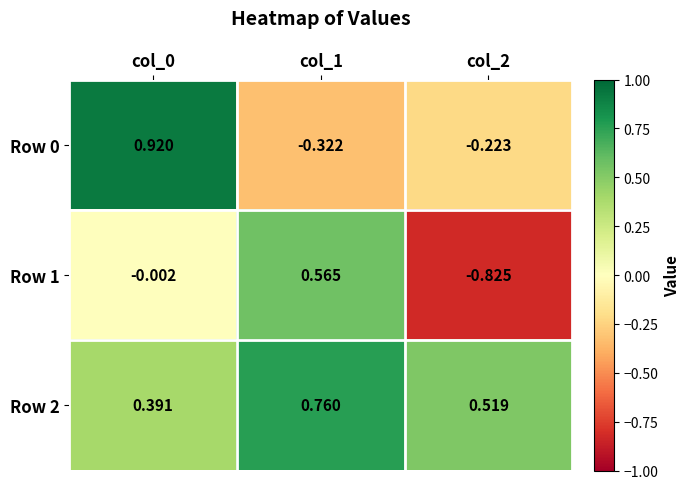

What is the minimum value shown in the chart?

-0.8